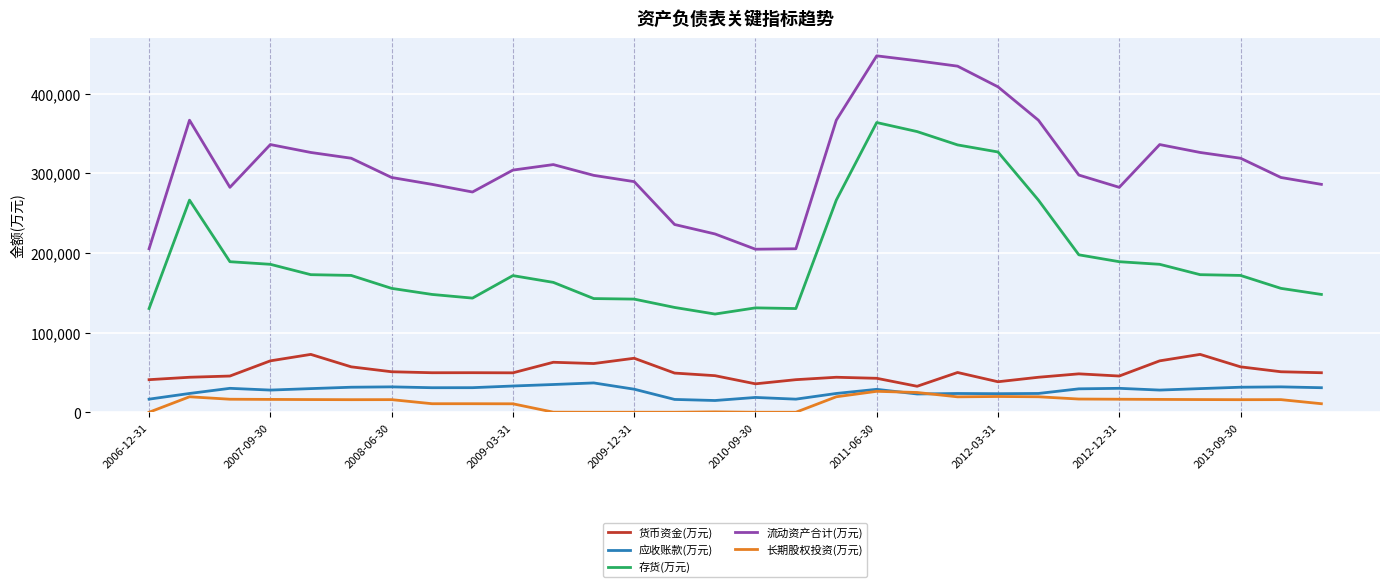

What is the maximum value for 存货(万元)?

363659